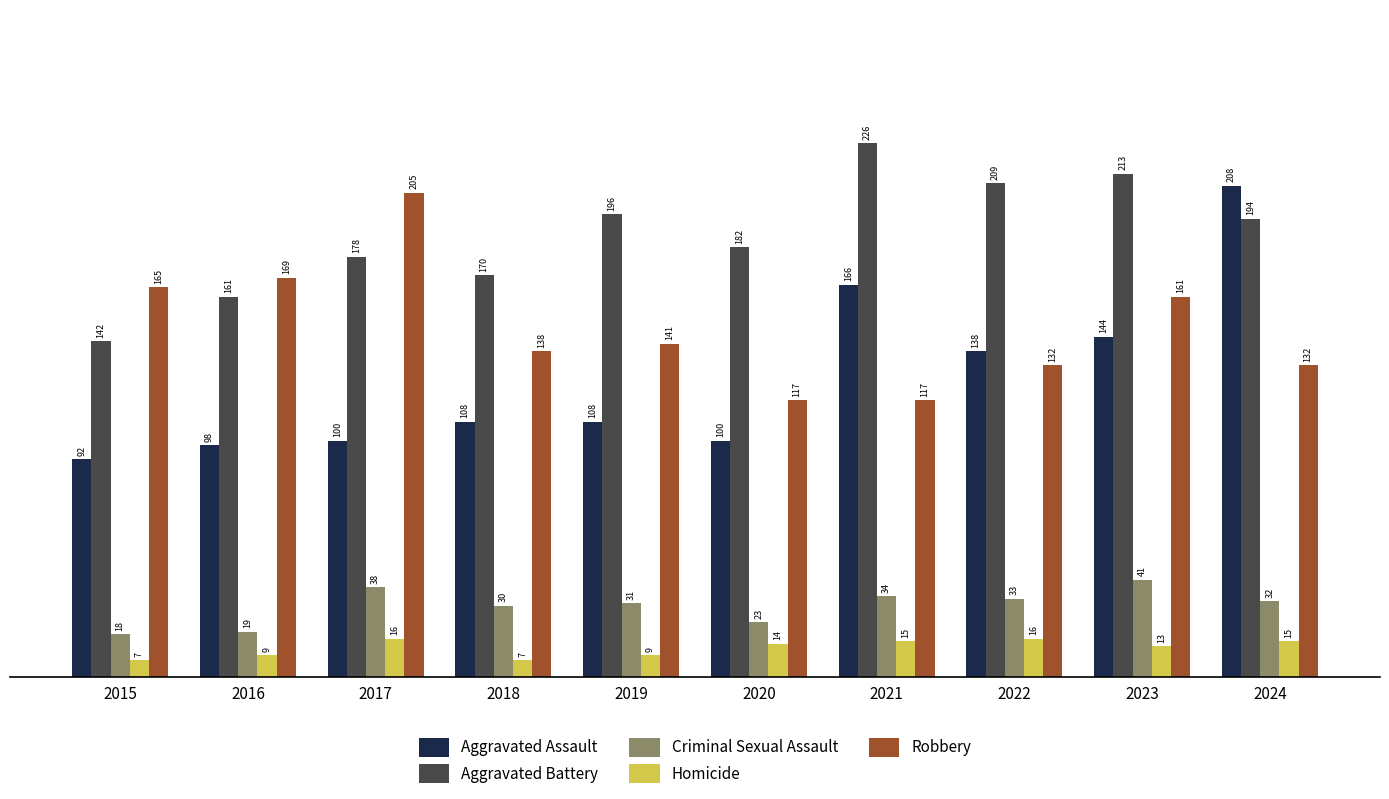

The value of Criminal Sexual Assault at 2020 is 23. True or false?

True